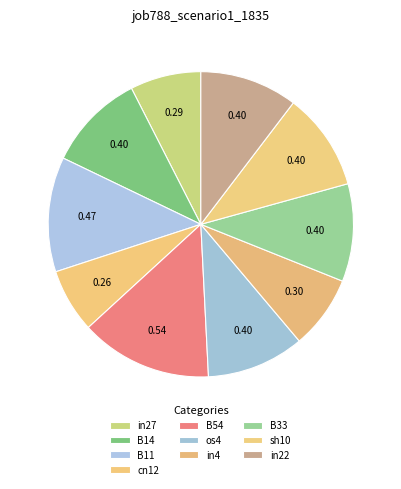

Do B54 and B11 together represent more than half of the pie?

No